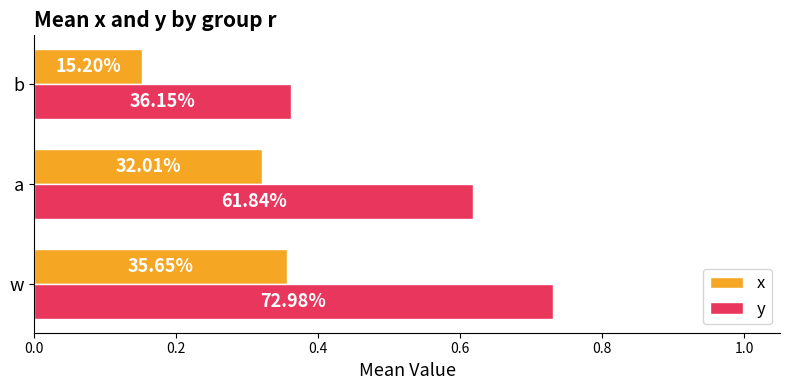

What are all the series names shown in the legend?

x, y